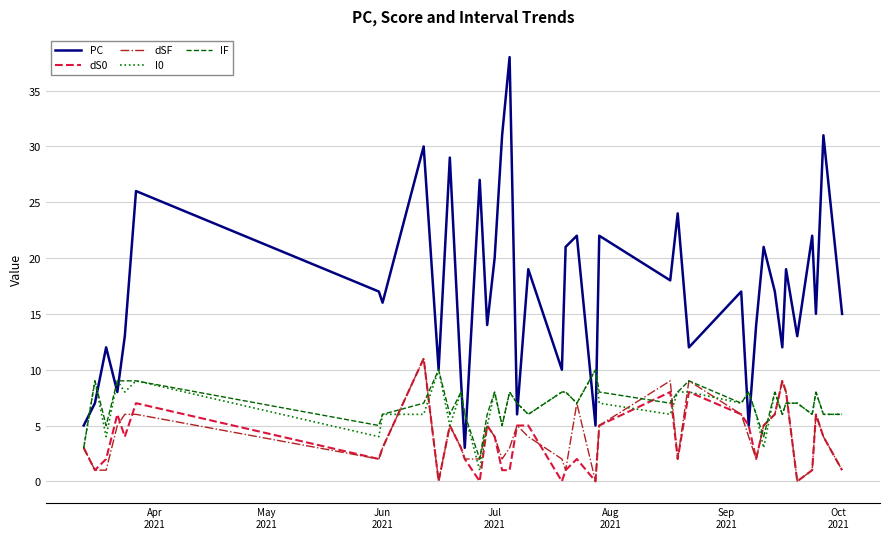

What is the average value of the I0 series?

7